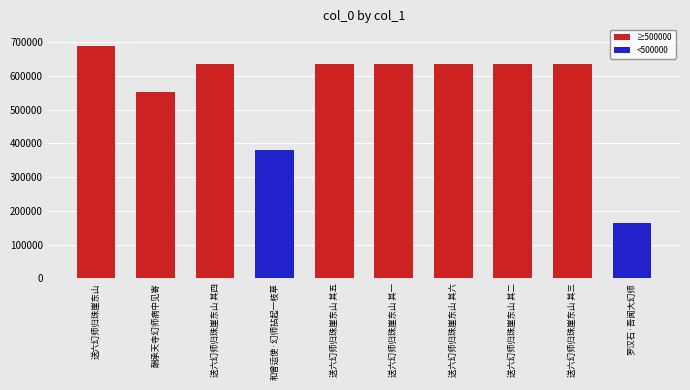

Which has a higher value, 罗汉石·吾闻大幻师 or 和曾运使·幻师拈起一枝草?

和曾运使·幻师拈起一枝草